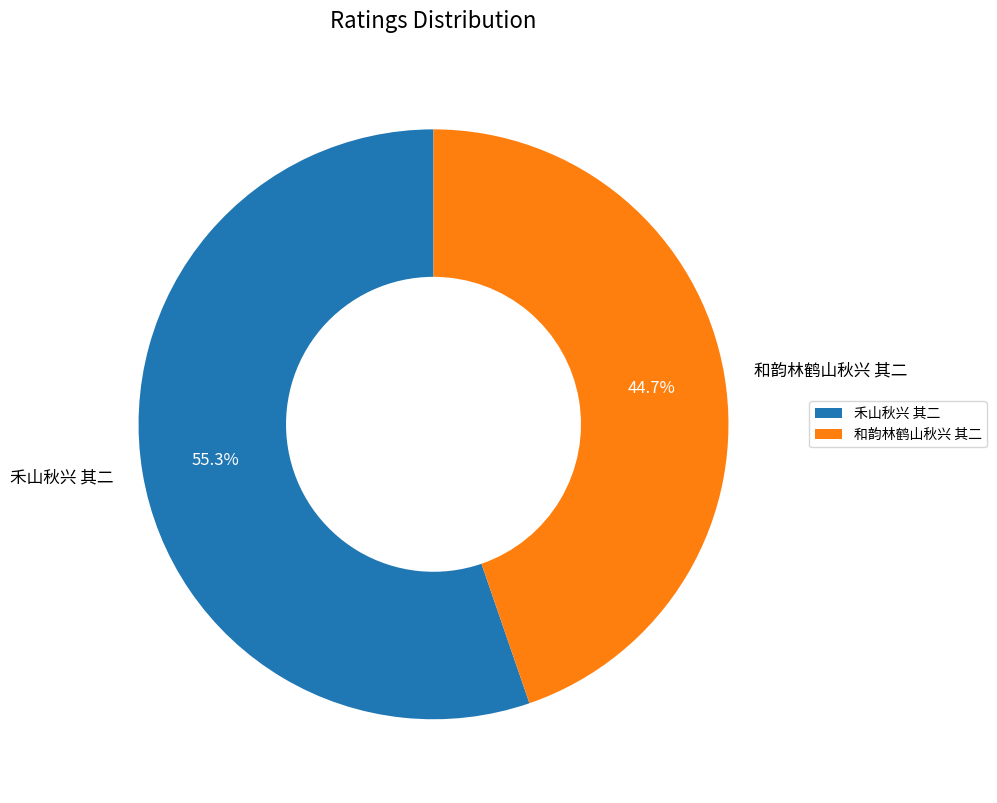

How many slices are in this pie chart?

2